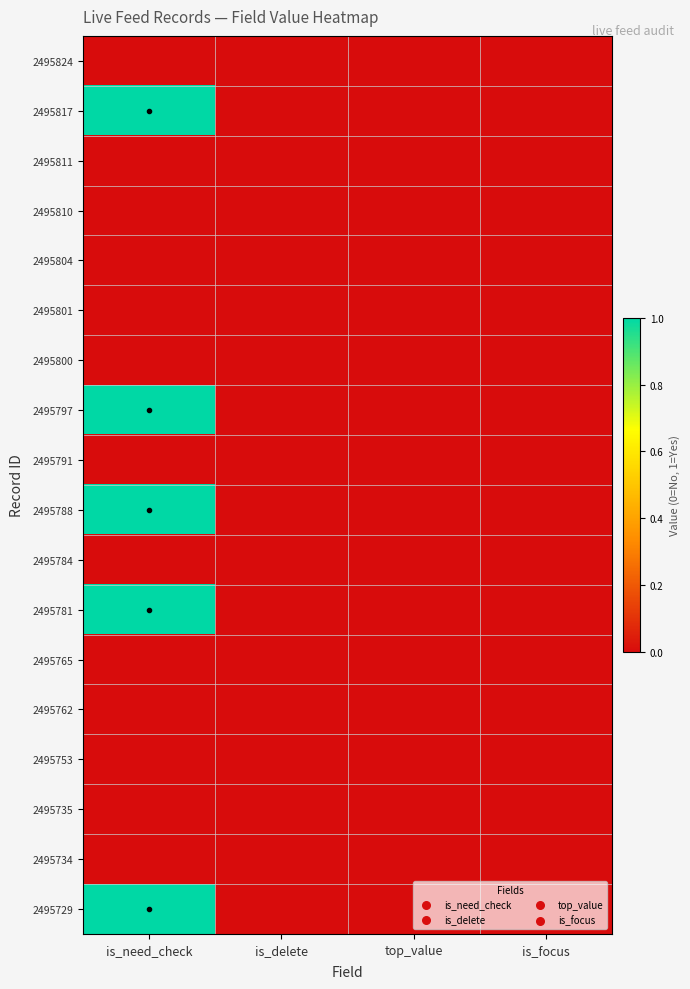

At which category is the sum across all series the highest?

is_need_check